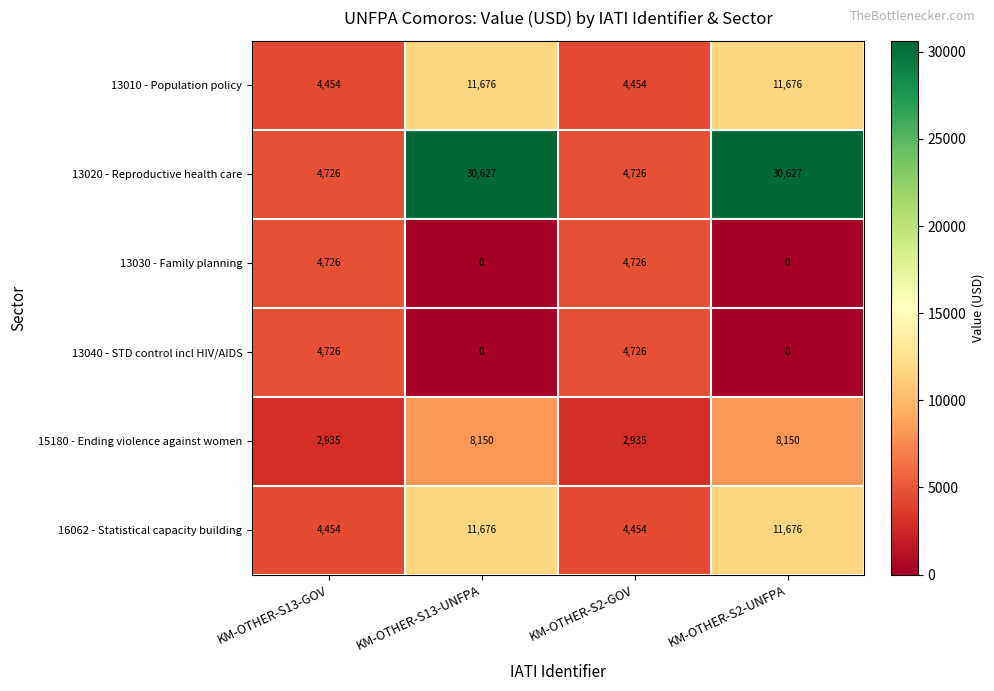

Which series has the largest range (max minus min)?

13020 - Reproductive health care